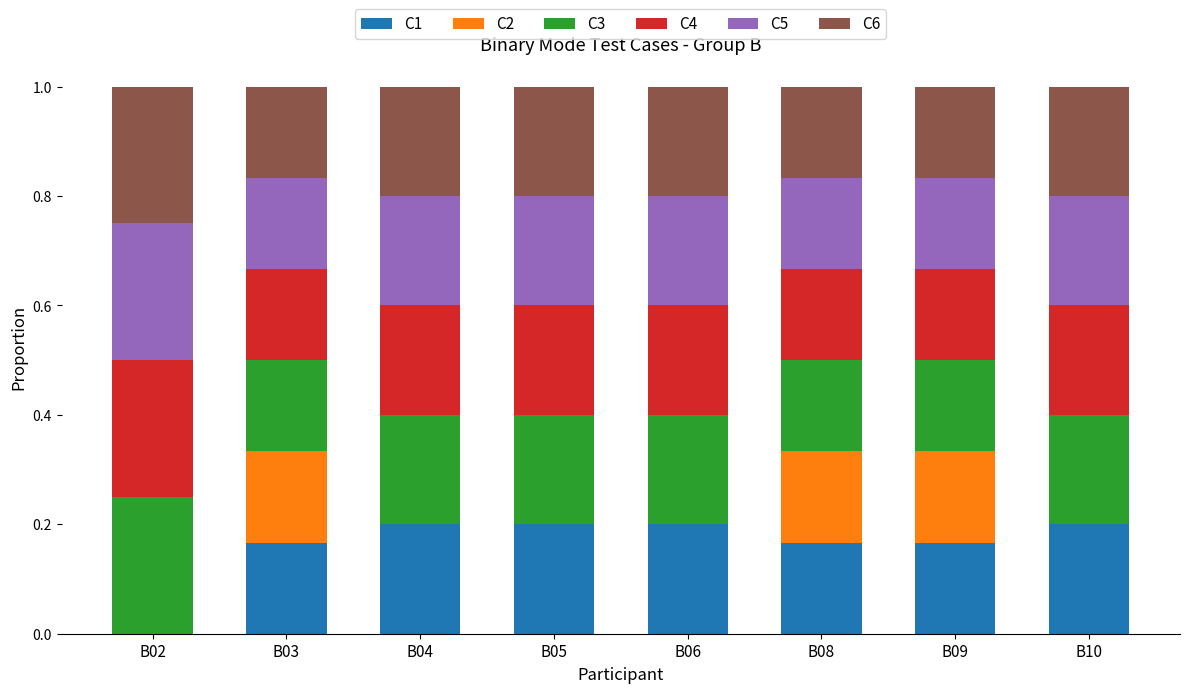

The value of C1 at B02 is -0.1. True or false?

False